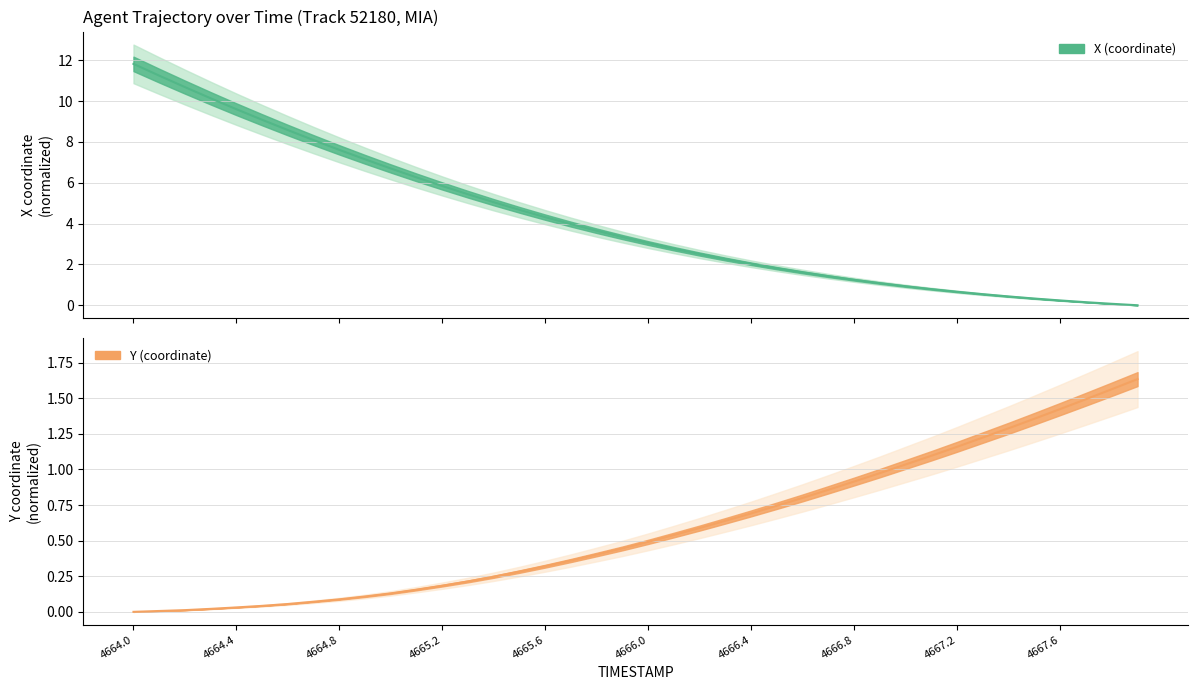

Reading left to right, what are all the values shown in this chart?

X: 4664.0=11.8	4664.1=11.2	4664.2=10.7	4664.3=10.1	4664.4=9.6	4664.5=9.1	4664.6=8.6	4664.7=8.1	4664.8=7.6	4664.9=7.1	4665.0=6.7	4665.1=6.3	4665.2=5.8	4665.3=5.4	4665.4=5.0	4665.5=4.7	4665.6=4.3	4665.7=4.0	4665.8=3.6	4665.9=3.3	4666.0=3.0	4666.1=2.8	4666.2=2.5	4666.3=2.3	4666.4=2.0	4666.5=1.8	4666.6=1.6	4666.7=1.4	4666.8=1.2	4666.9=1.1	4667.0=0.9	4667.1=0.8	4667.2=0.7	4667.3=0.5	4667.4=0.4	4667.5=0.3	4667.6=0.2	4667.7=0.1	4667.8=0.1	4667.9=0.0
Y: 4664.0=0.0	4664.1=0.0	4664.2=0.0	4664.3=0.0	4664.4=0.0	4664.5=0.0	4664.6=0.1	4664.7=0.1	4664.8=0.1	4664.9=0.1	4665.0=0.1	4665.1=0.2	4665.2=0.2	4665.3=0.2	4665.4=0.2	4665.5=0.3	4665.6=0.3	4665.7=0.4	4665.8=0.4	4665.9=0.4	4666.0=0.5	4666.1=0.5	4666.2=0.6	4666.3=0.6	4666.4=0.7	4666.5=0.7	4666.6=0.8	4666.7=0.9	4666.8=0.9	4666.9=1.0	4667.0=1.0	4667.1=1.1	4667.2=1.2	4667.3=1.2	4667.4=1.3	4667.5=1.4	4667.6=1.4	4667.7=1.5	4667.8=1.6	4667.9=1.6